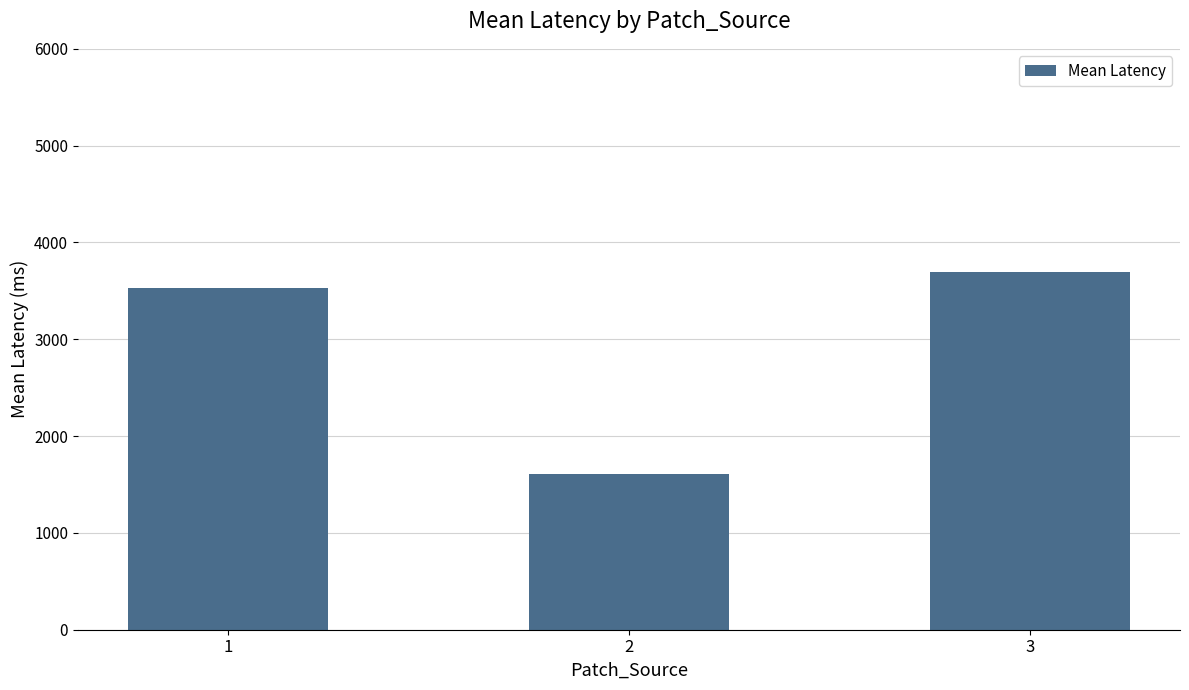

Which category has the lowest value across all series?

2